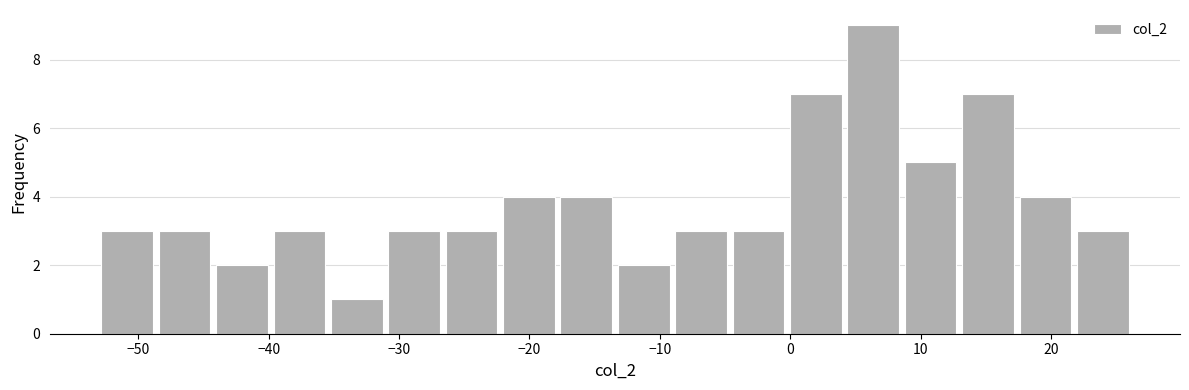

Reading left to right, list every bar in this chart as the range it spans on the x-axis followed by its height. Neither the bar edges nor the heights are printed on the chart, so give them approximately, as read against the axes.

-53 to -49: 3
-49 to -44: 3
-44 to -40: 2
-40 to -35: 3
-35 to -31: 1
-31 to -27: 3
-27 to -22: 3
-22 to -18: 4
-18 to -13: 4
-13 to -9: 2
-9 to -5: 3
-5 to 0: 3
0 to 4: 7
4 to 9: 9
9 to 13: 5
13 to 17: 7
17 to 22: 4
22 to 26: 3